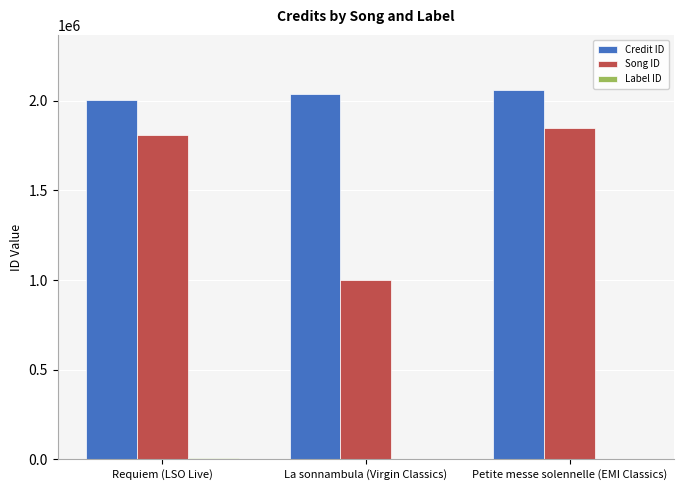

Where is Song ID nearest to the value 1425098?

Requiem (LSO Live)